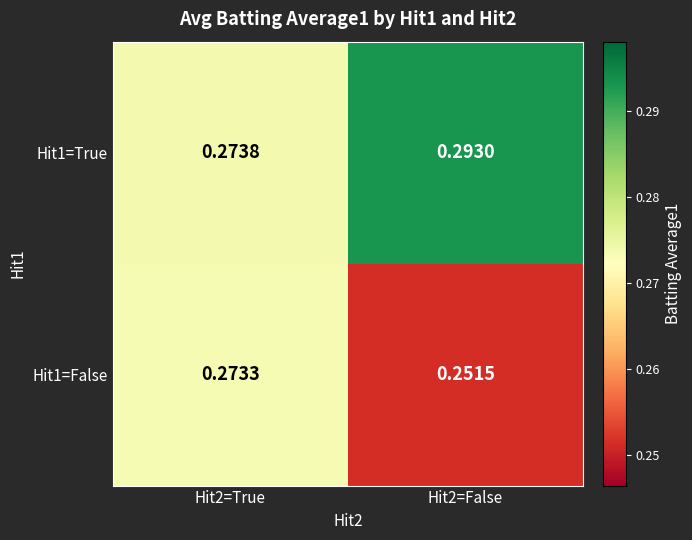

Between Hit2=True and Hit2=False, which is larger?

Hit2=False